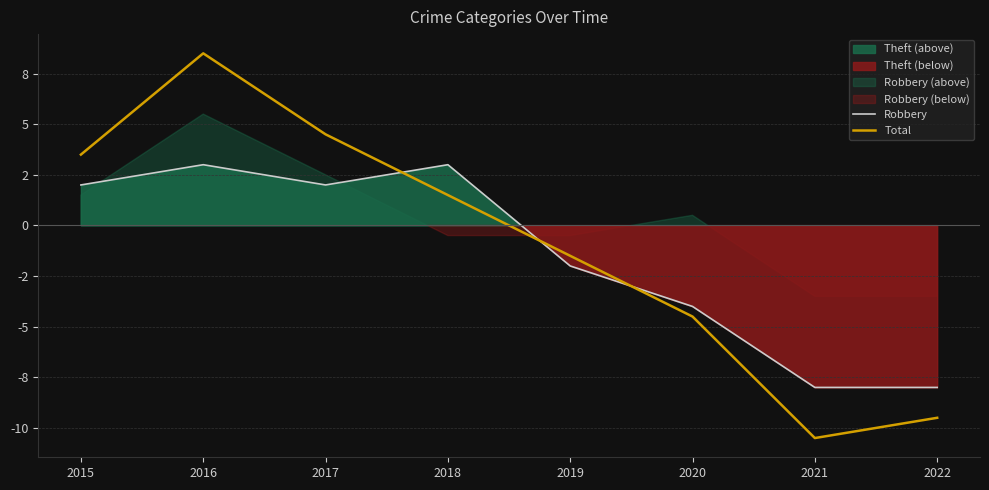

What is the maximum value shown in the chart?

8.5